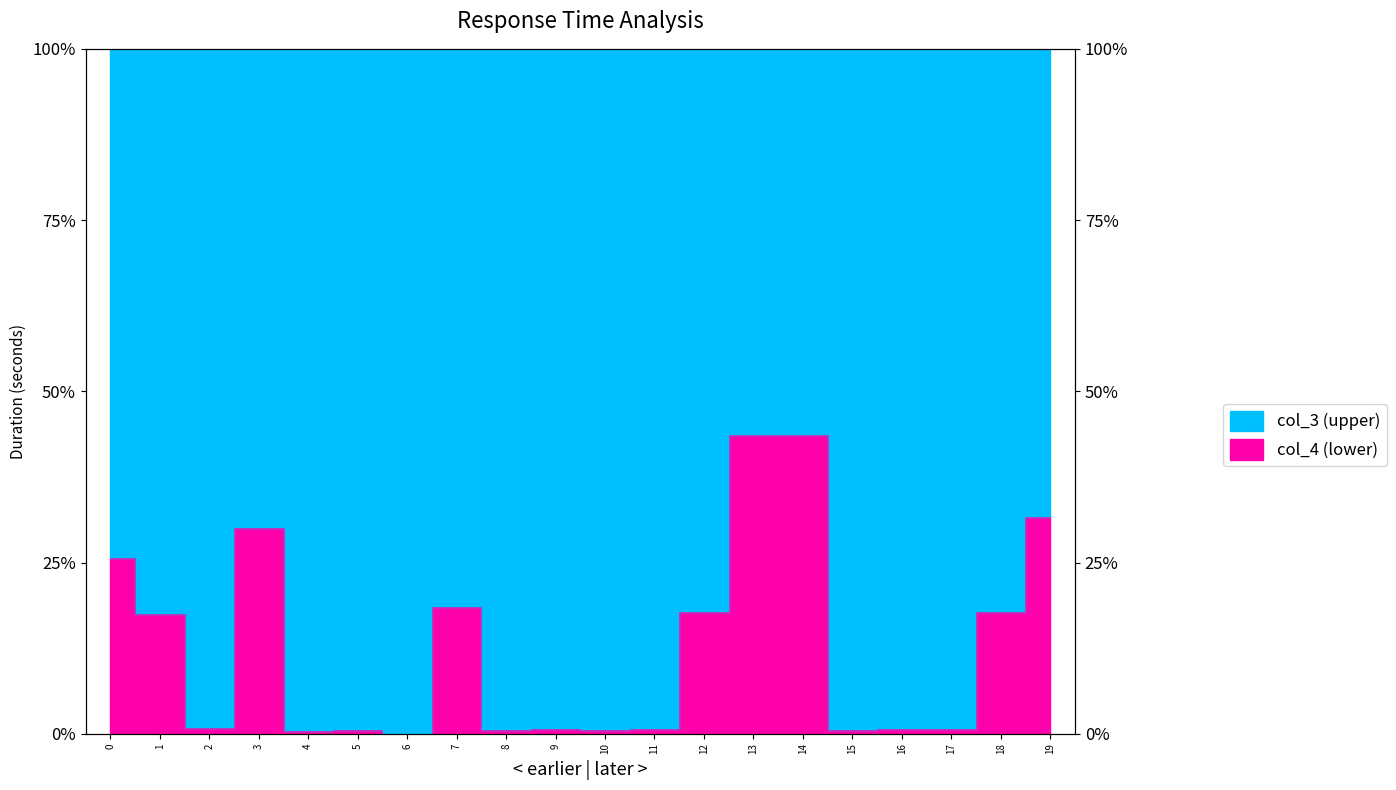

What is the change in value from 8 to 14?

+43.0